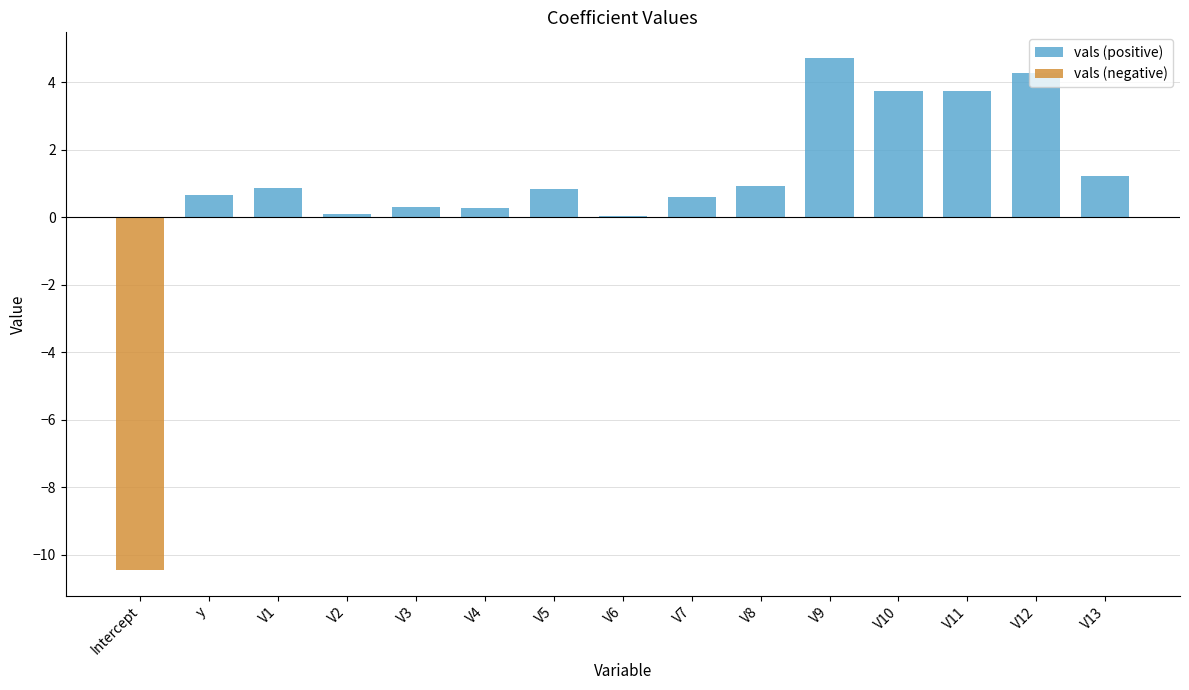

What is the label of the 12th bar from the right?

V2